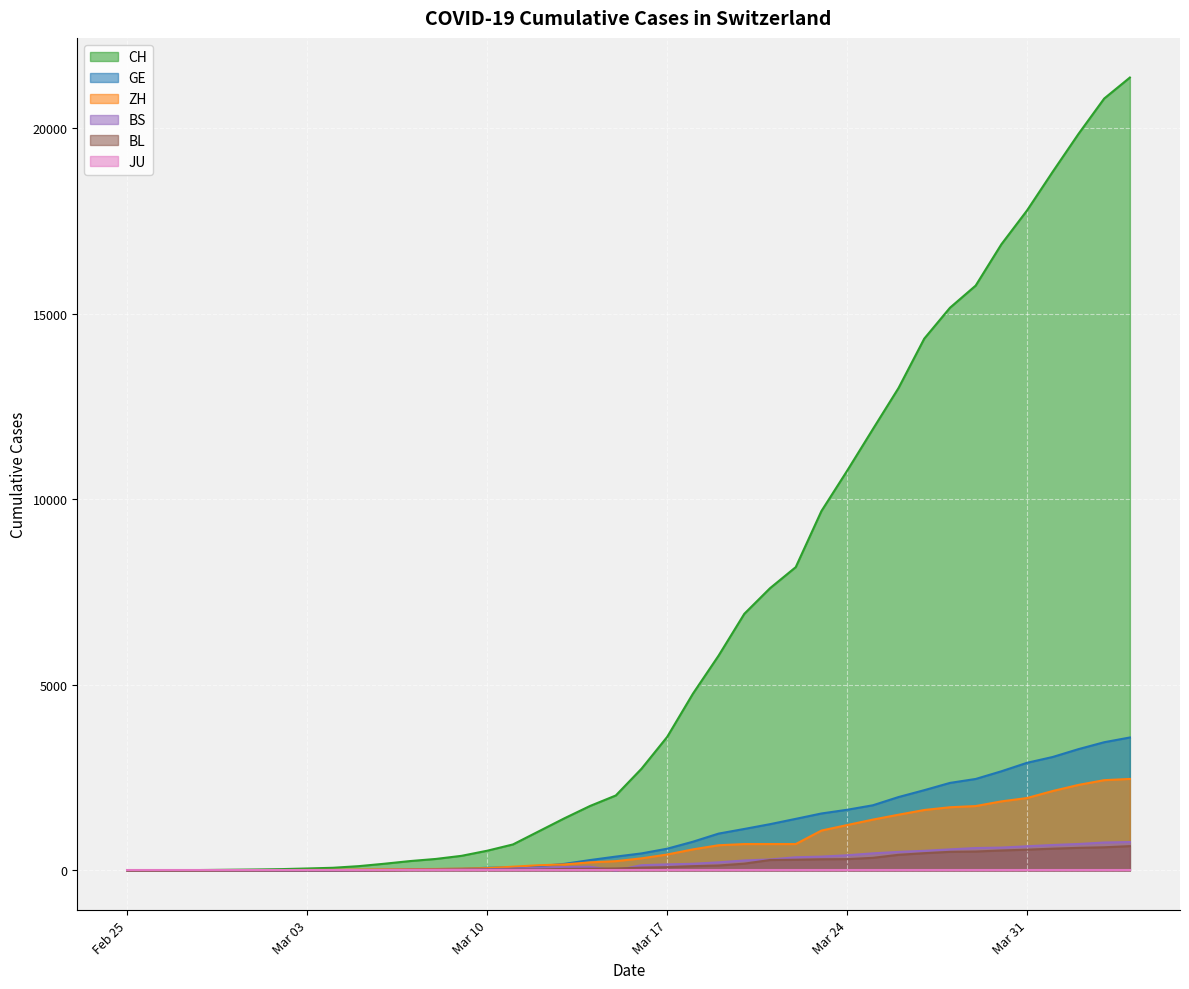

Which category has the highest value in the ZH series?

2020-04-04